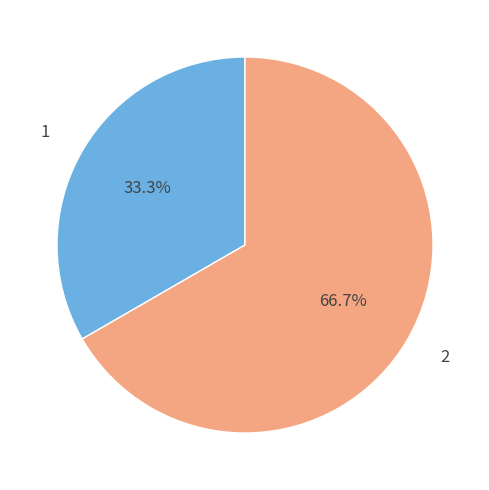

What is the ratio of the value at 1 to the value at 2?

0.5